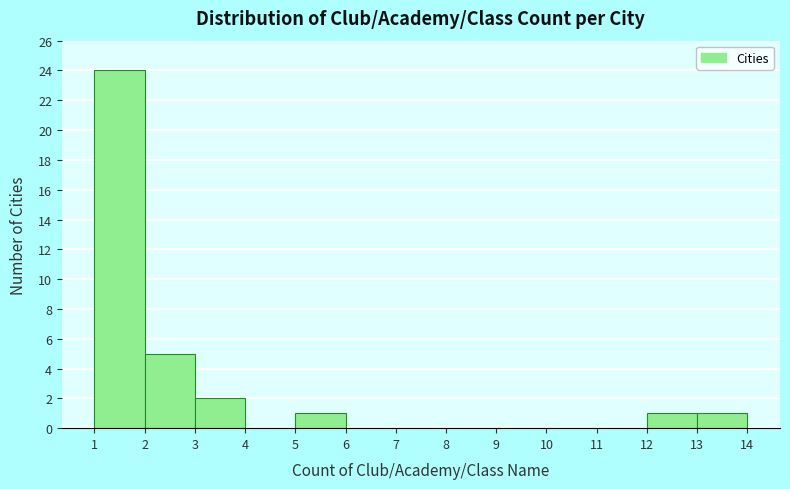

How tall is the bar that spans 3 to 4 on the x-axis? The values are not printed on the chart, so give them approximately, as read against the axis.

2